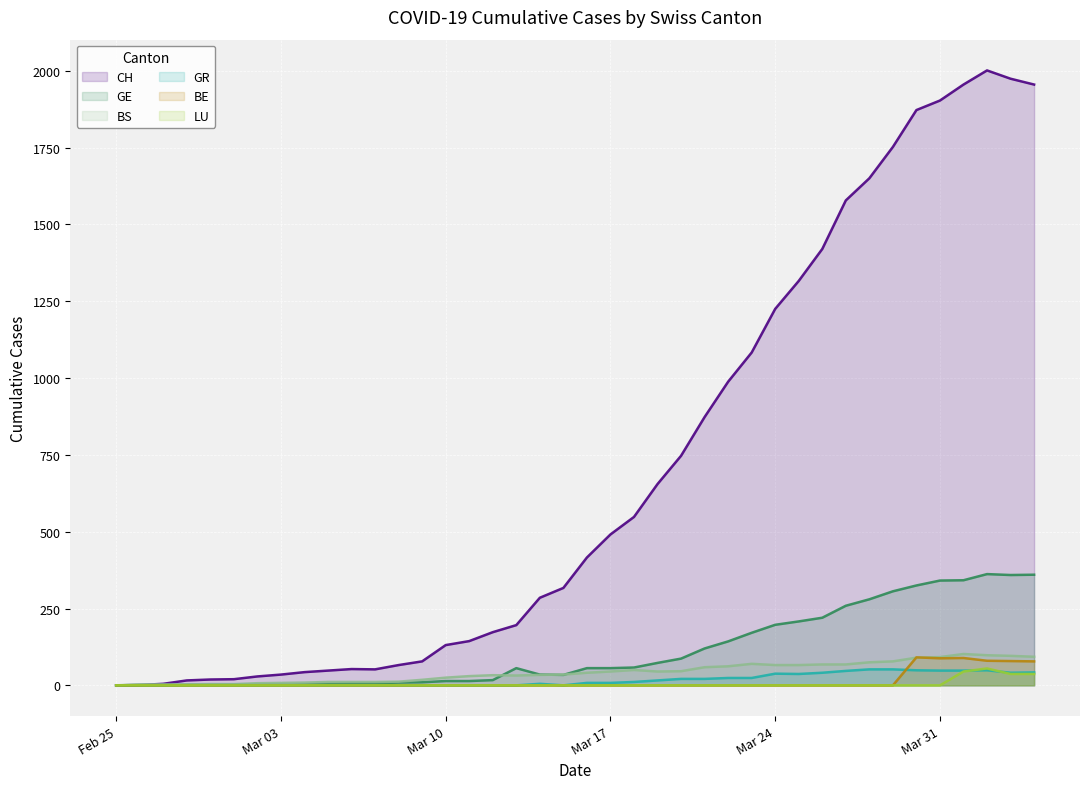

What is the maximum value shown in the chart?

2001